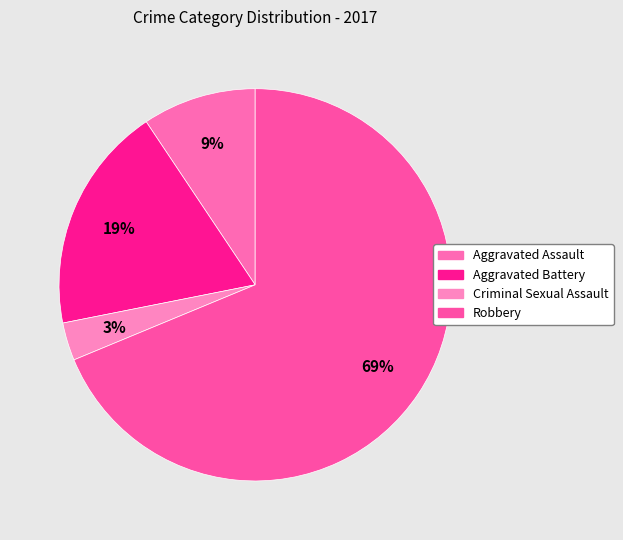

The Aggravated Assault slice represents 9% of the pie. True or false?

True